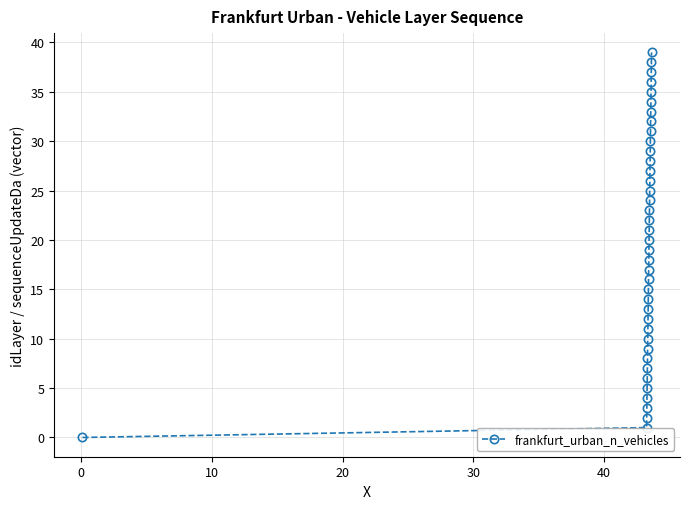

True or false: there are more than 1 points higher than both neighbors.

False